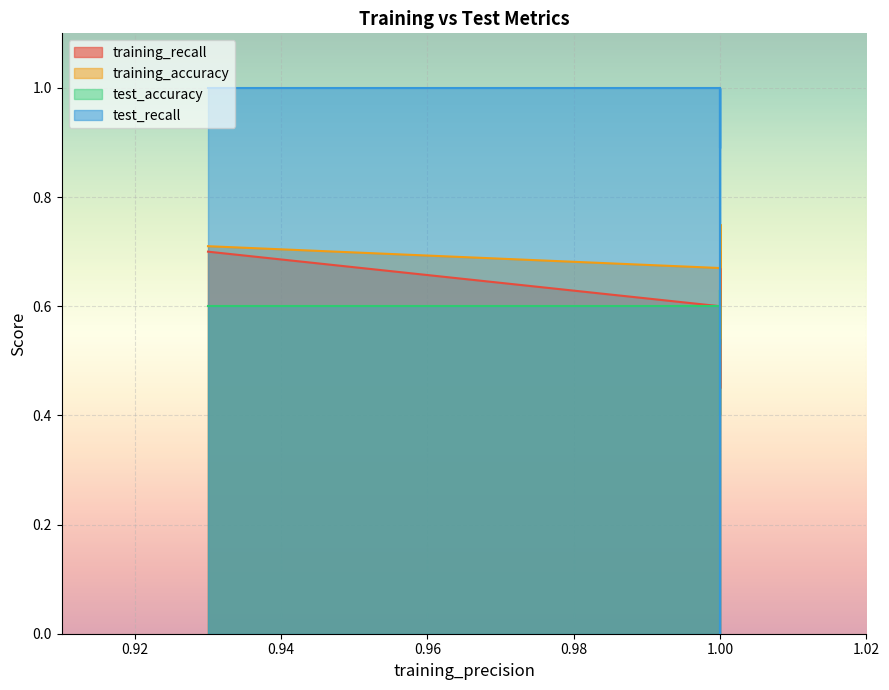

Which series ends up on top after the final intersection of training_recall and test_recall?

test_recall